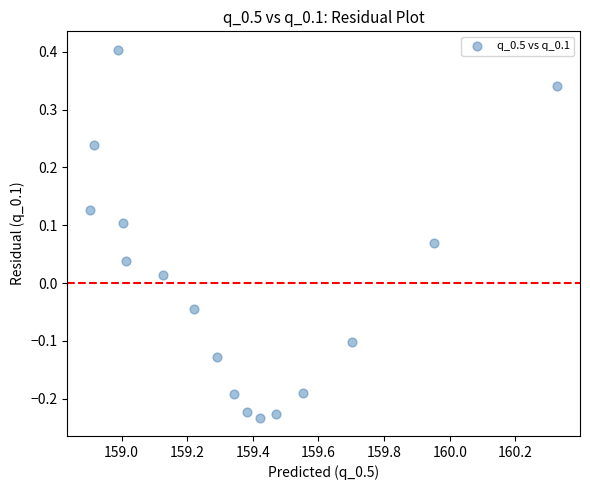

What is the range of Y values (max minus min)?

0.6